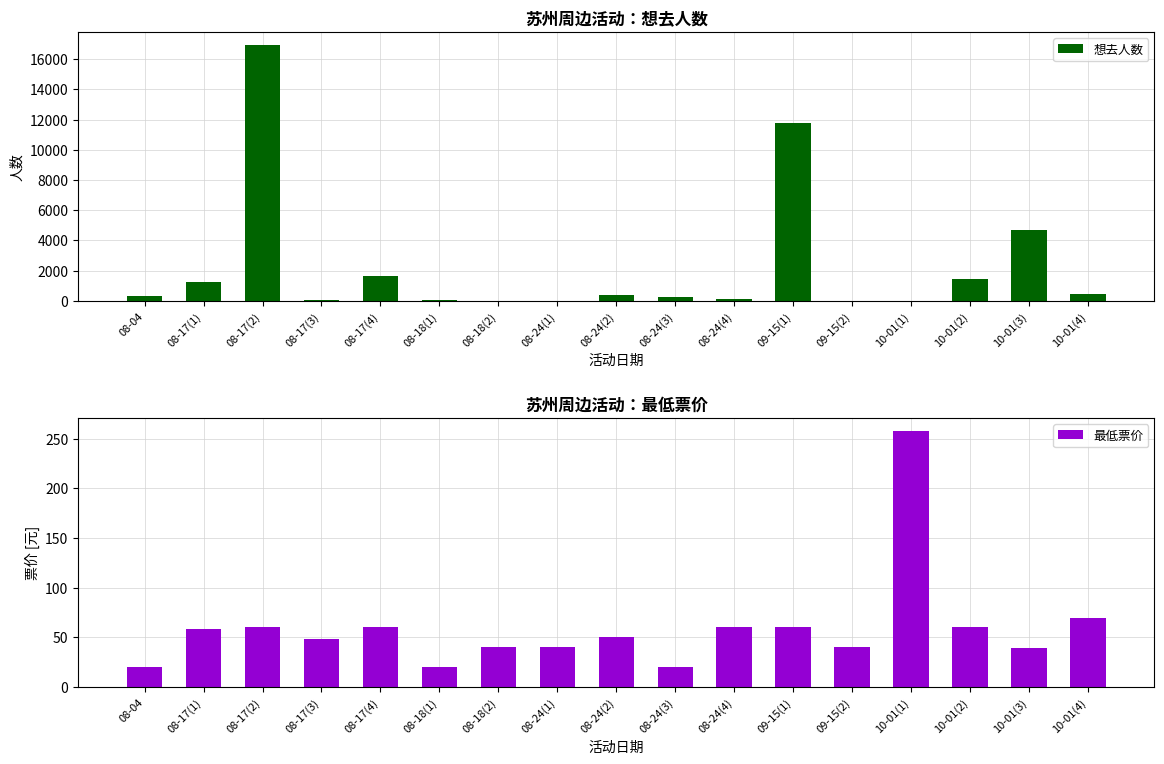

Which series has the largest range (max minus min)?

想去人数